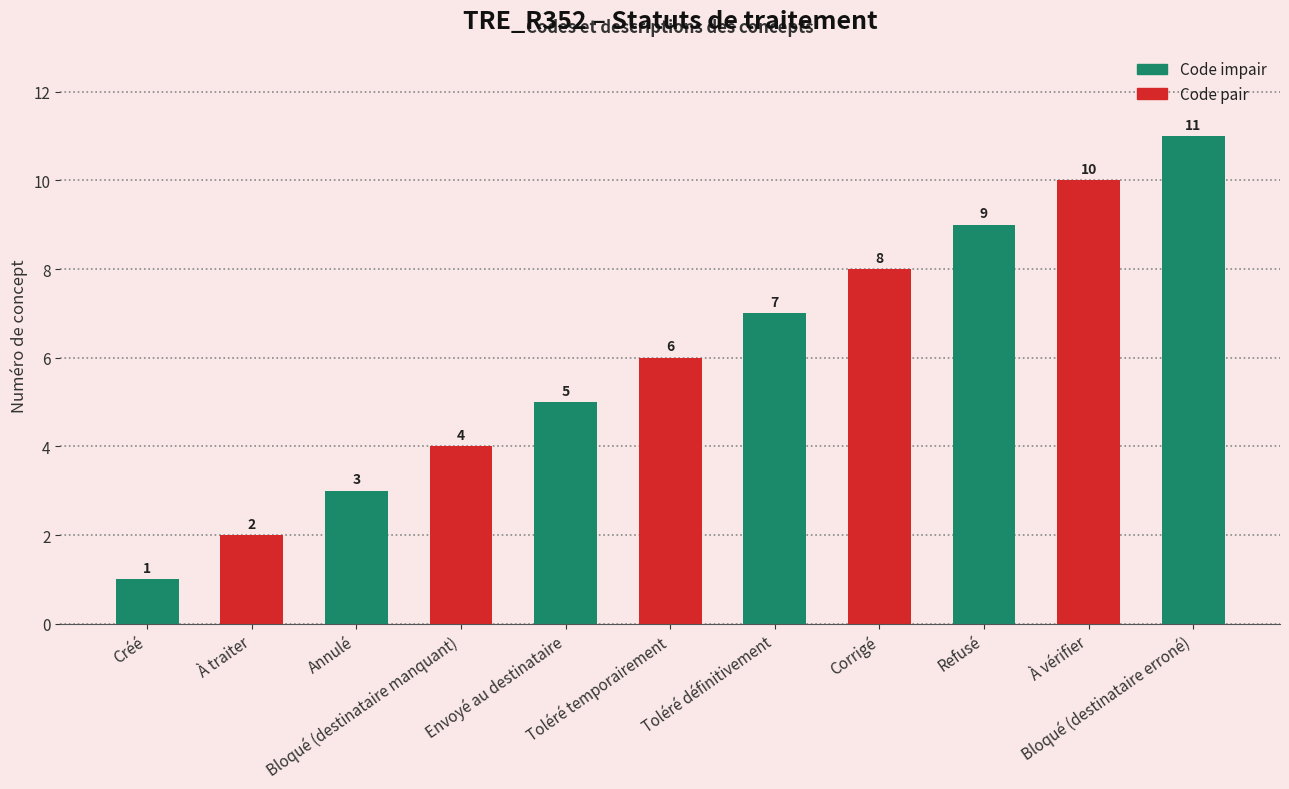

Does the chart contain any negative values?

No